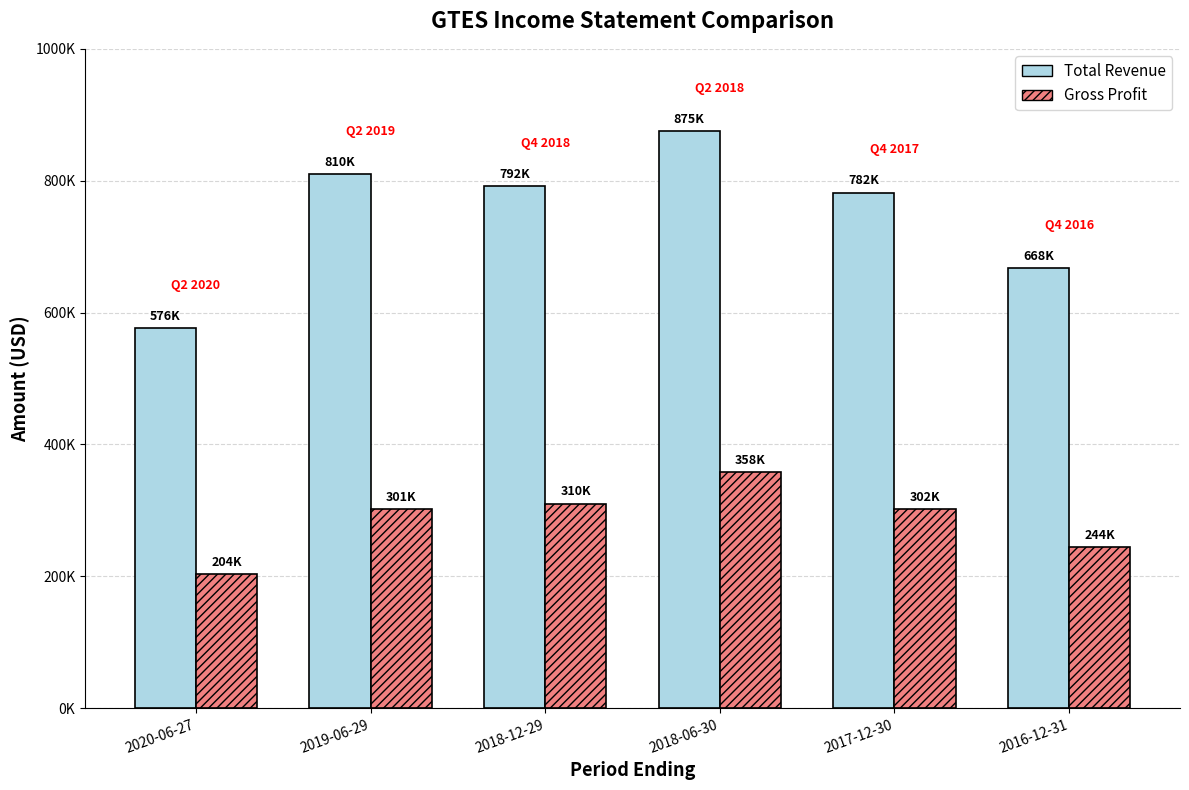

What is the label of the 1st bar from the left?

2020-06-27